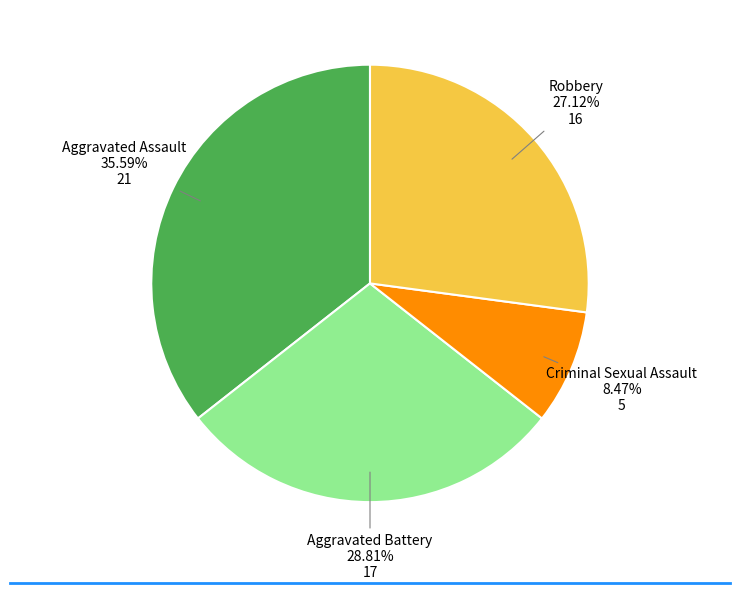

Does Aggravated Assault account for over 50% of the chart?

No